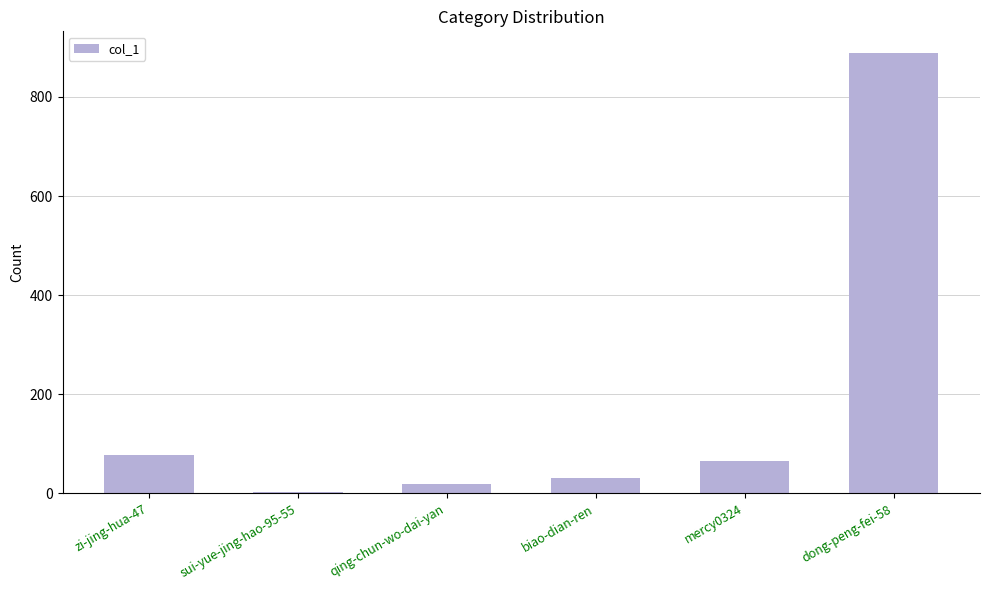

Is it true that the value at zi-jing-hua-47 is 120?

False